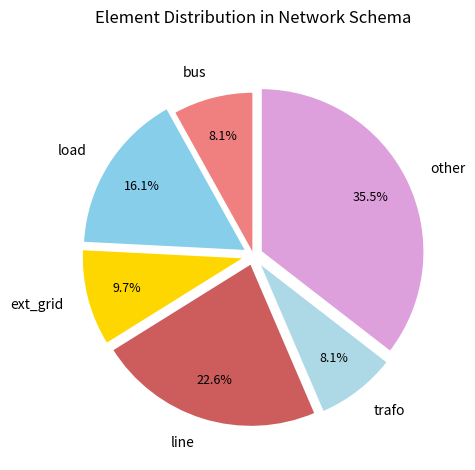

True or false: line accounts for 23% of the total.

True